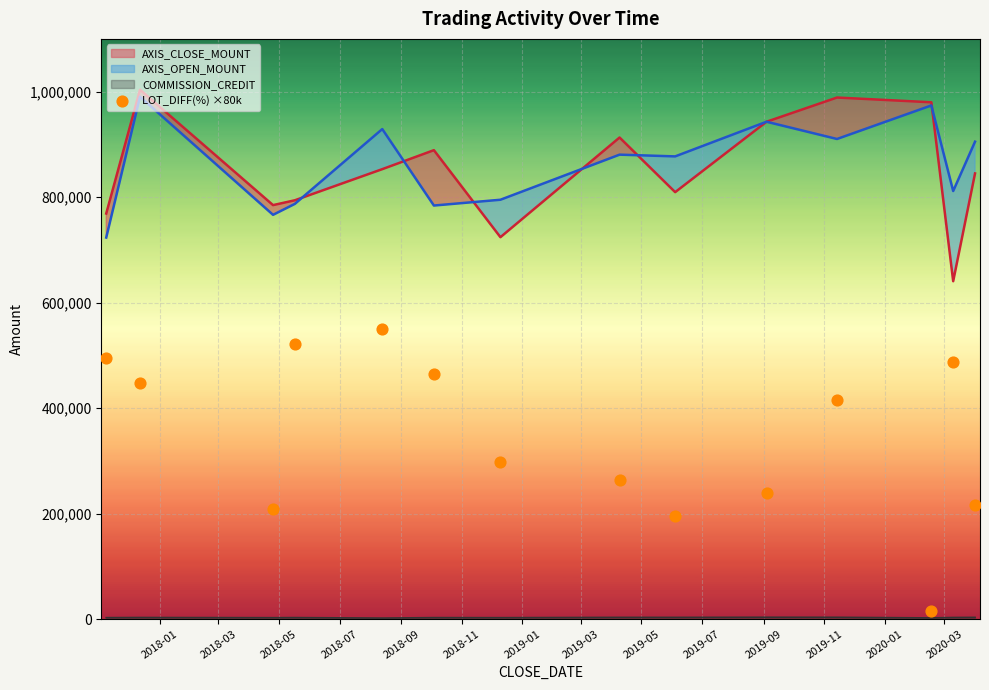

Between 2018-11 and 2019-01, which is larger?

2018-11